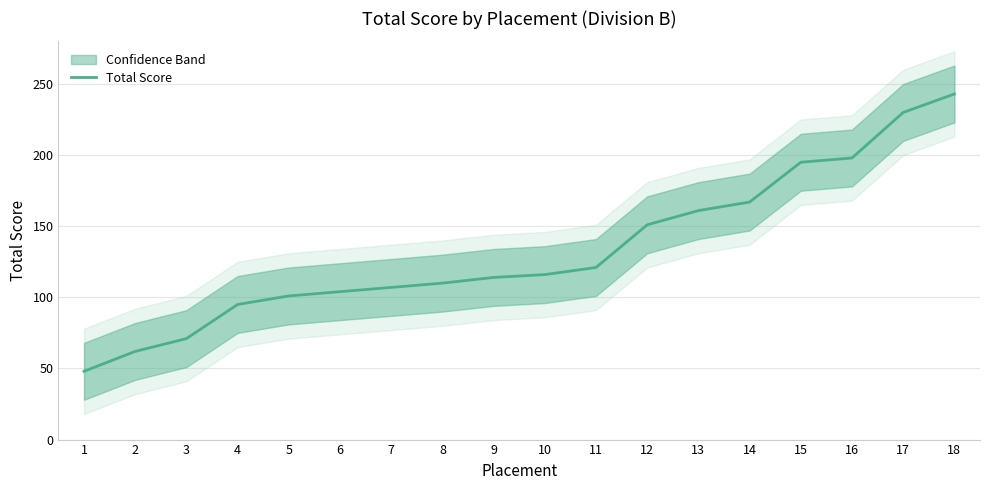

What is the sum of the values at 16 and 5?

299